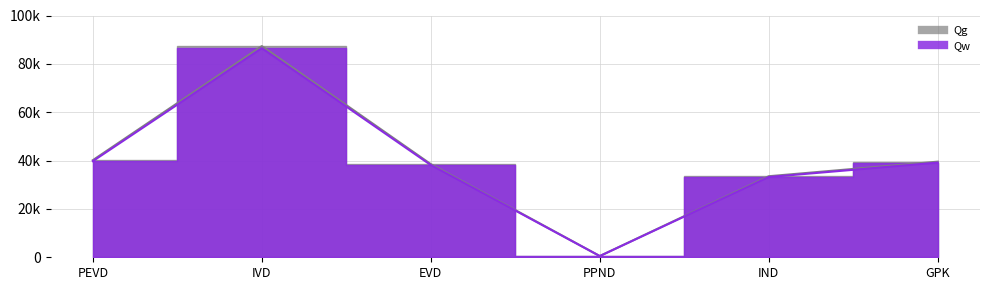

What is the total value across all series at PPND?

1017.0